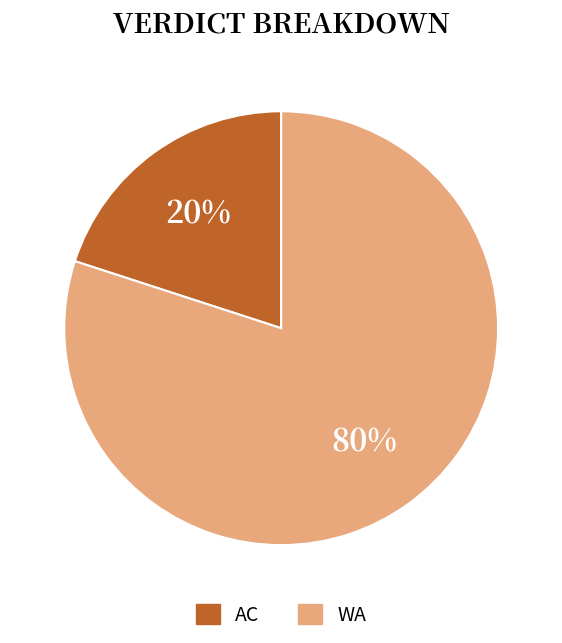

Rank the categories by value from lowest to highest.

AC, WA